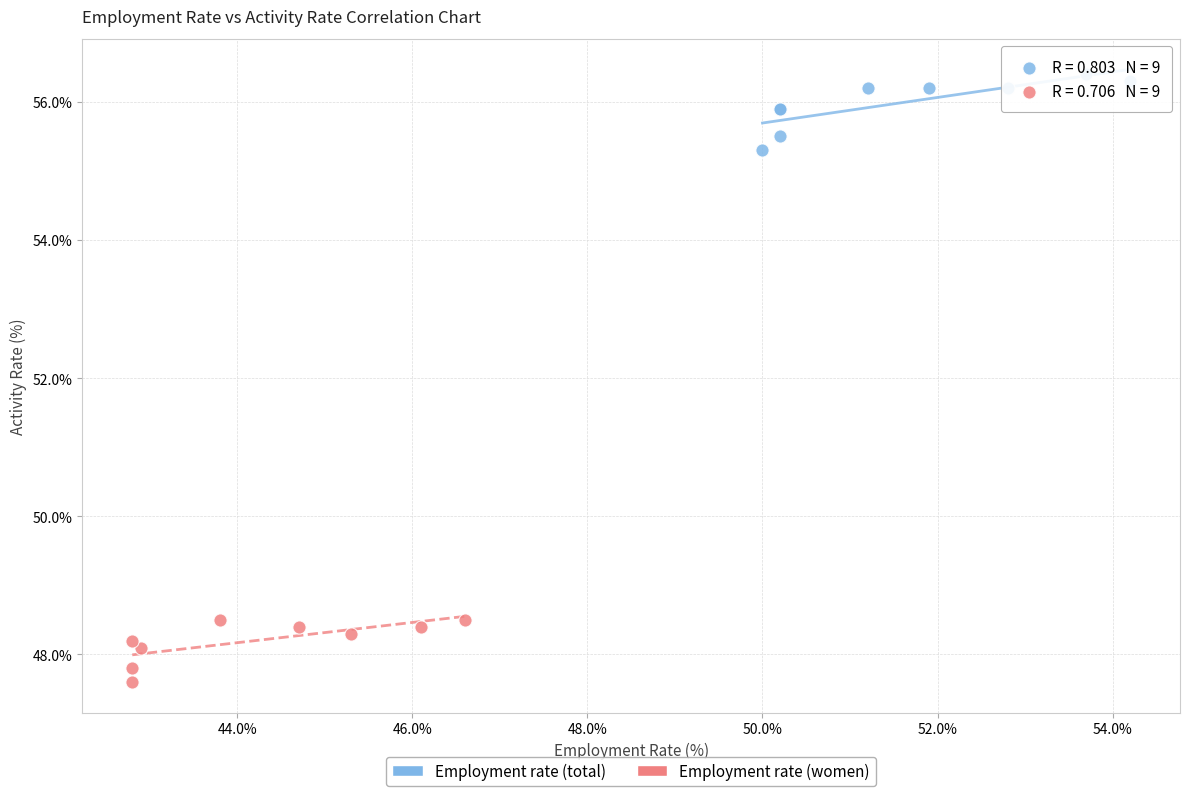

Which series contains the lowest Y value?

Employment rate (women)